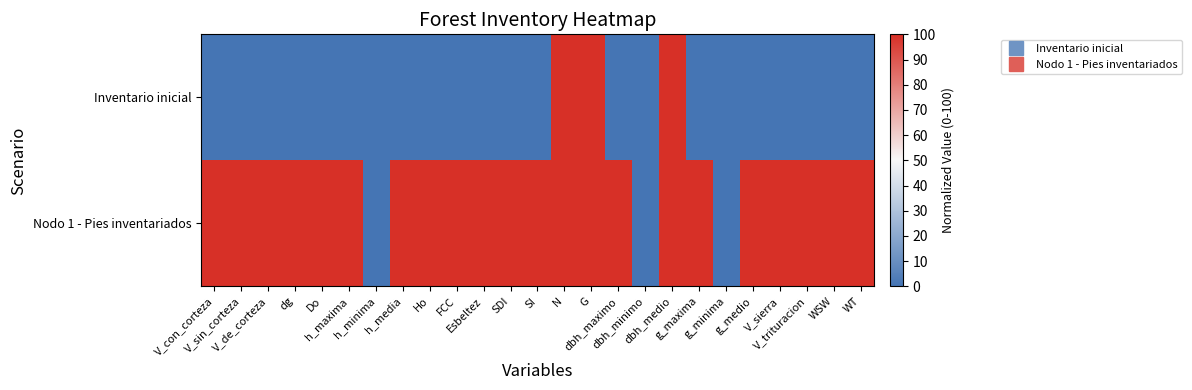

Rank the series by their maximum value, from lowest to highest.

Inventario inicial, Nodo 1 - Pies inventariados